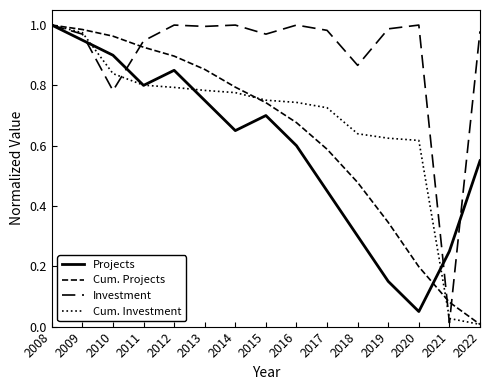

What is the maximum value for Projects?

1.0